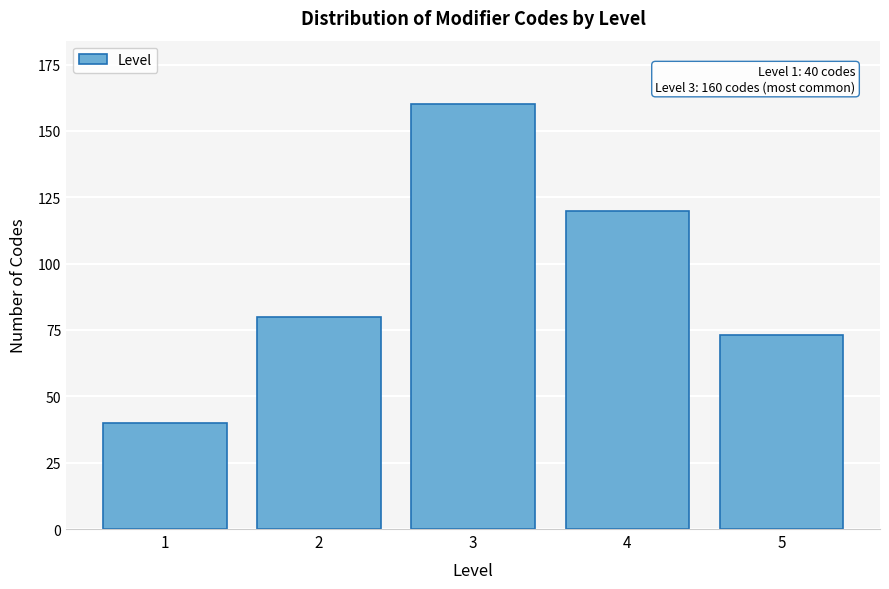

Reading left to right, list all the values displayed in this chart.

40	80	160	120	73